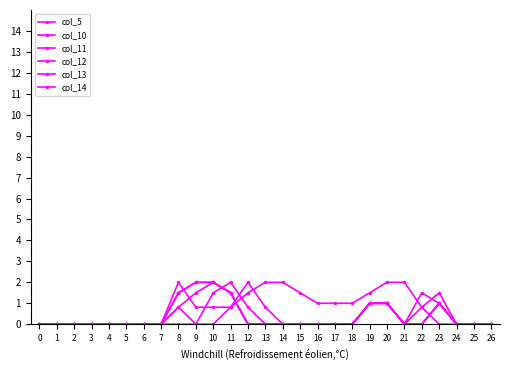

How many data points does each series have?

27